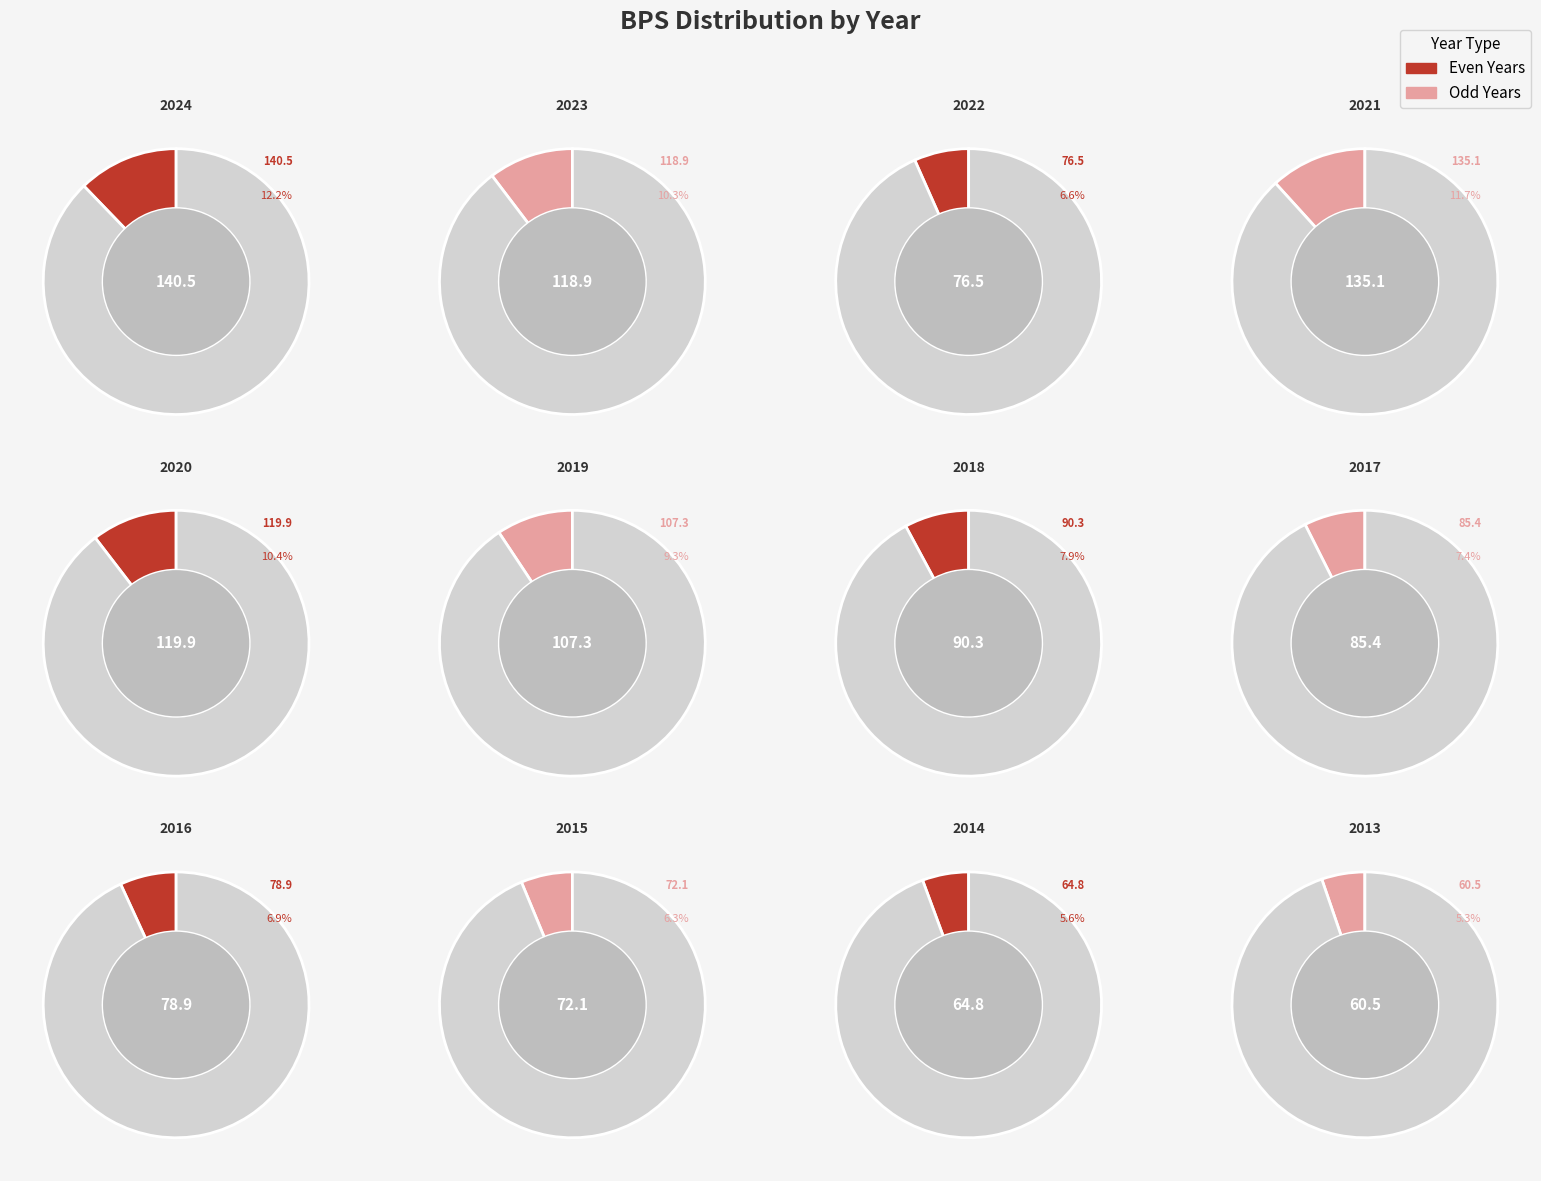

What is the largest slice in the pie chart?

2024